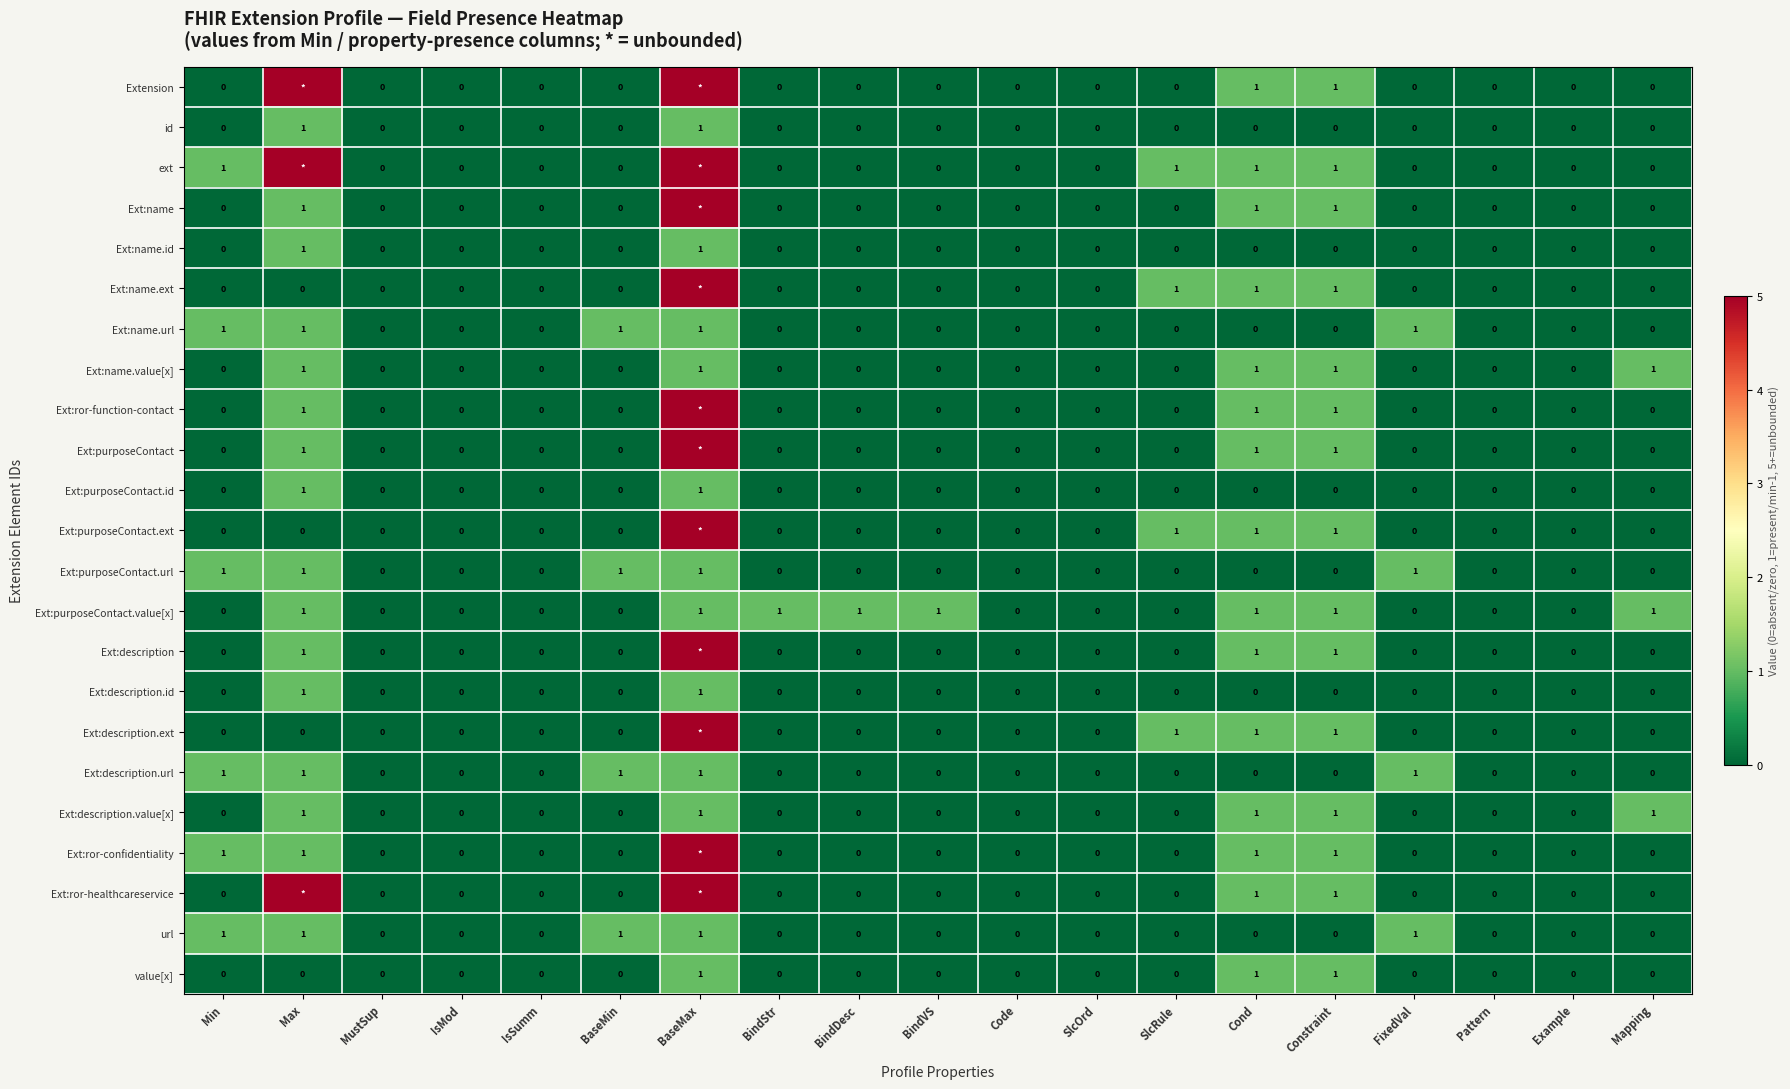

What is the total value across all series at BindStr?

1